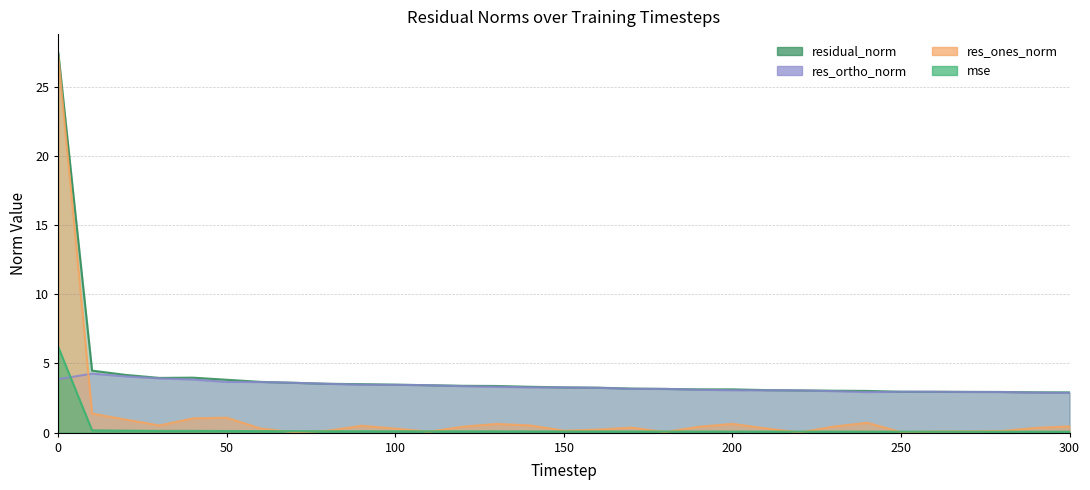

Rank the categories by res_ones_norm value from lowest to highest.

220, 70, 250, 180, 110, 260, 270, 280, 150, 80, 160, 100, 60, 210, 290, 170, 190, 120, 230, 300, 90, 30, 140, 130, 200, 240, 20, 40, 50, 10, 0